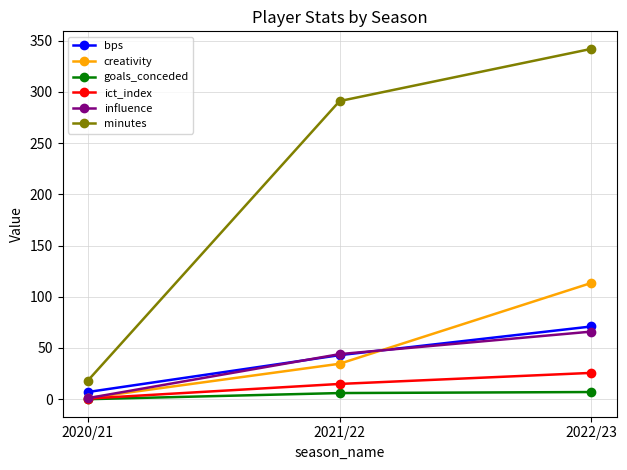

How many values in the creativity series are below 34?

1